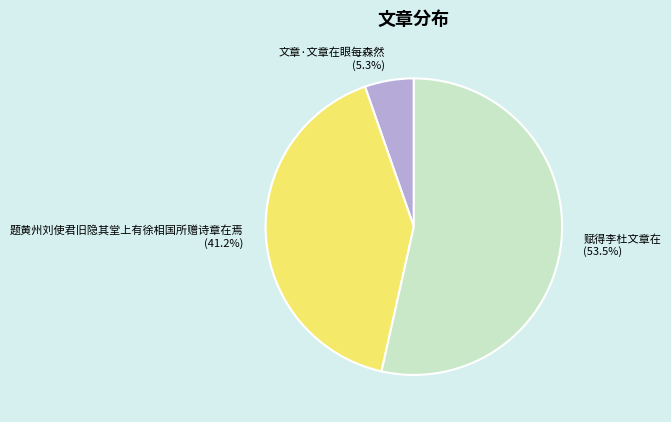

Between 赋得李杜文章在 and 文章·文章在眼每森然, which is larger?

赋得李杜文章在